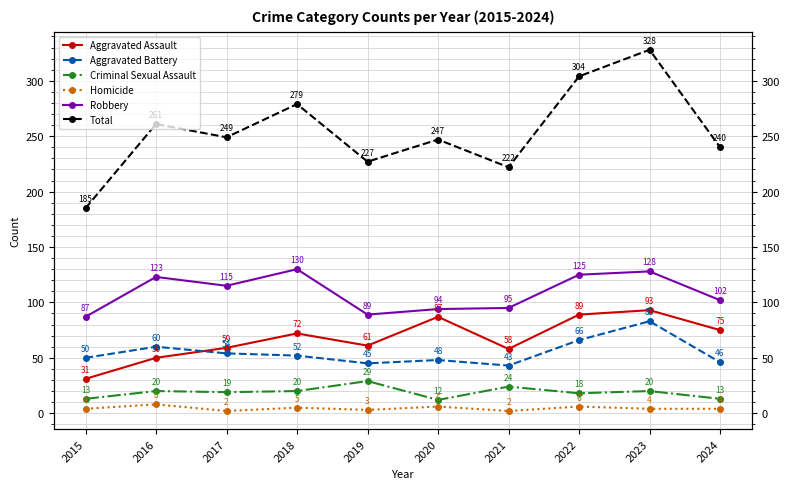

At which label does Aggravated Battery first exceed 52?

2016